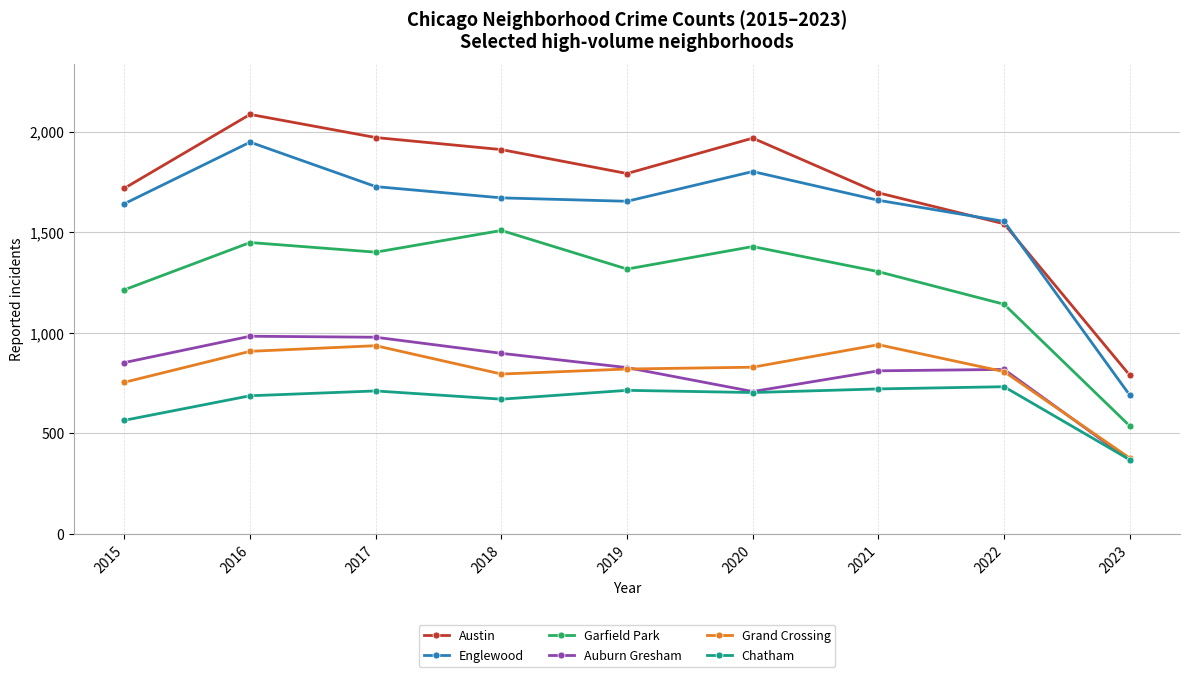

How many data points in Auburn Gresham are less than 827?

4